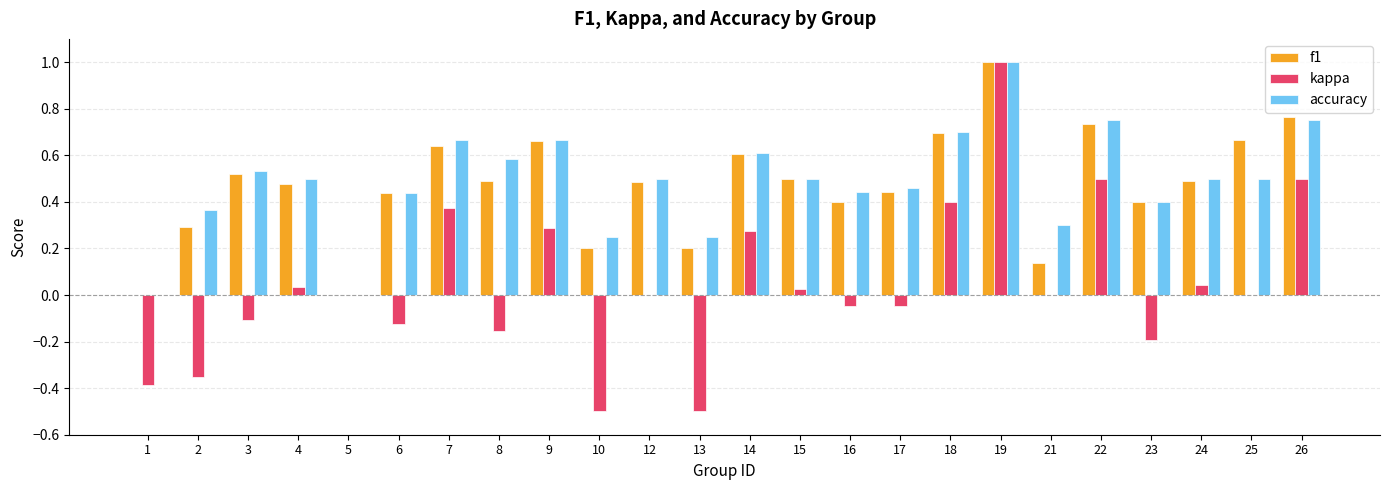

The f1 series shows 0.4 at 16. True or false?

True